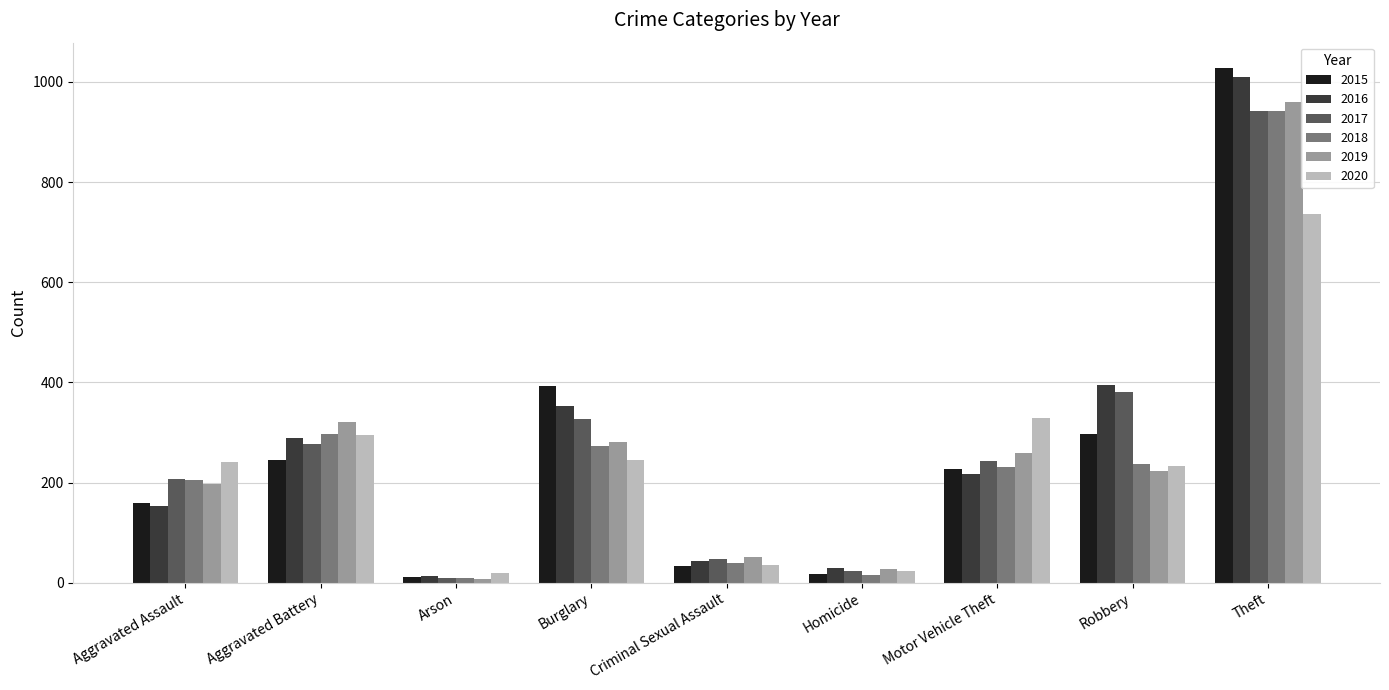

What value does the 2017 series have at Homicide?

24